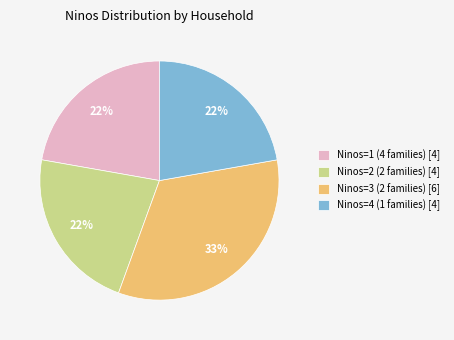

True or false: Ninos=3 (2 families) [6] accounts for 33% of the total.

True